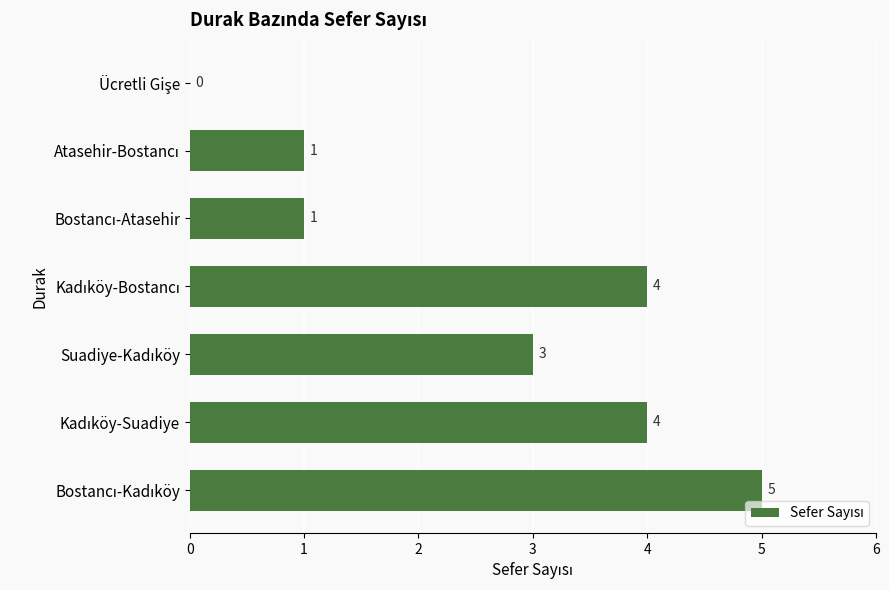

How many values are between 1 and 4?

5